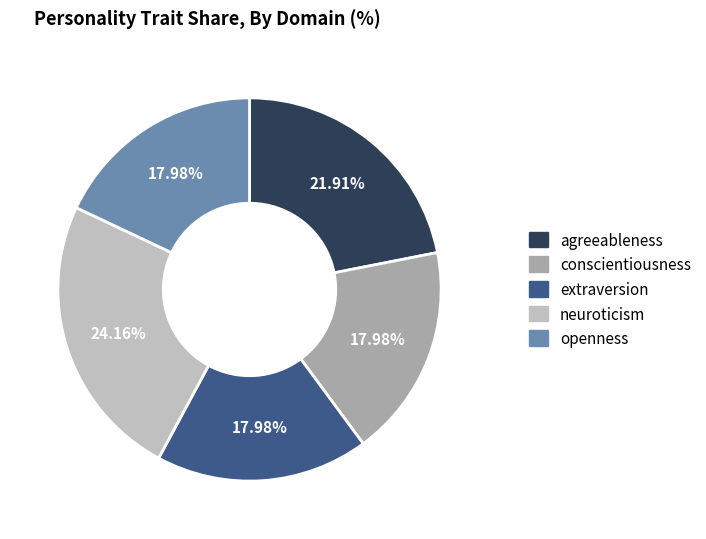

Count the number of slices in the pie.

5